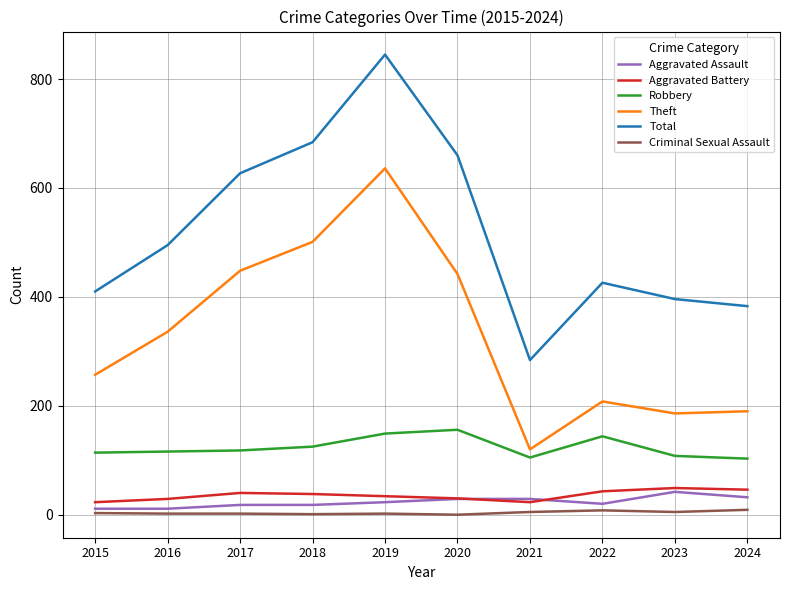

Which series has the widest spread of values?

Total